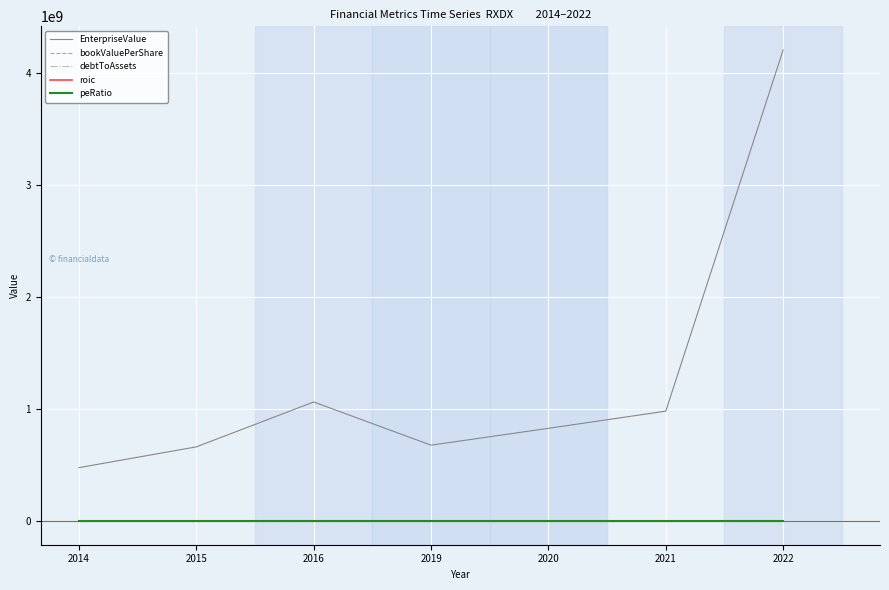

What is the approximate value of peRatio at 2019?

-23.0